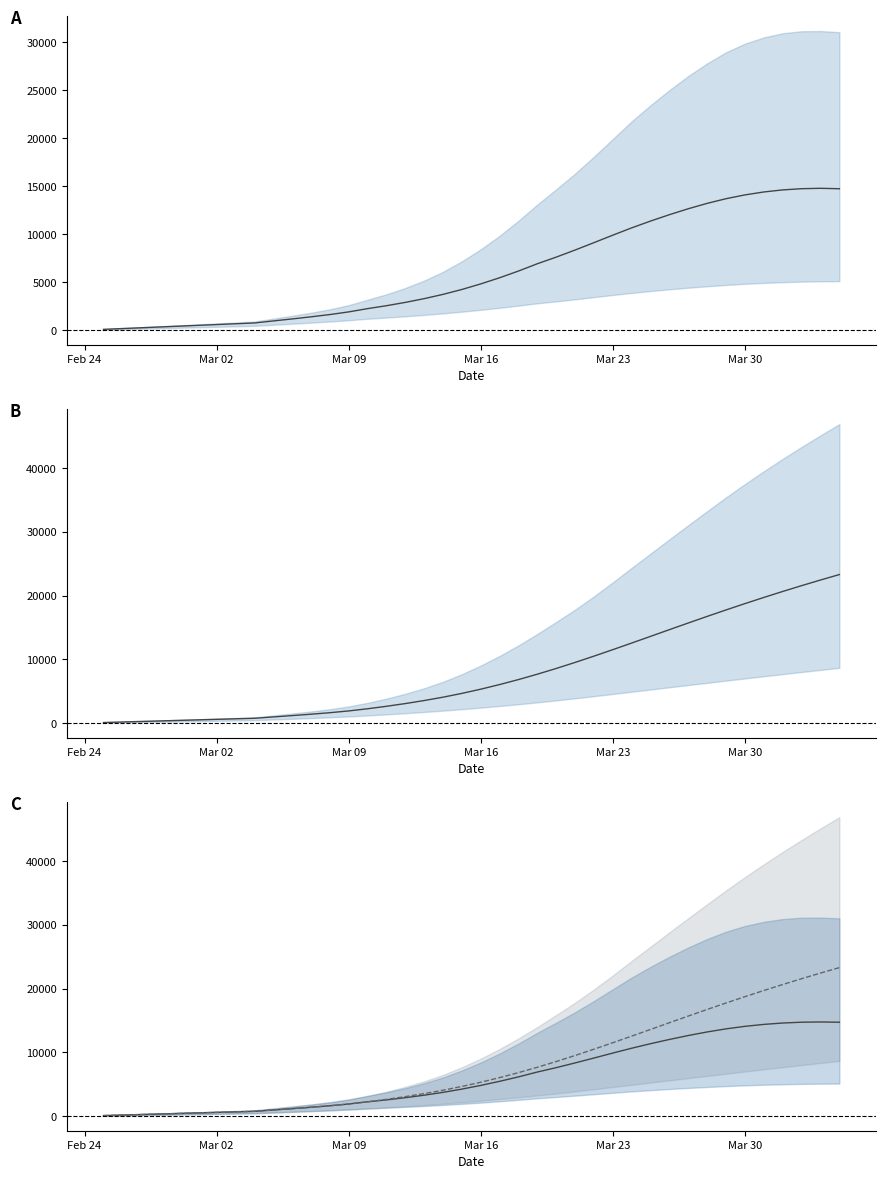

Rank the series by their maximum value, from lowest to highest.

predicted_current_infected_mean, predicted_total_infected_mean